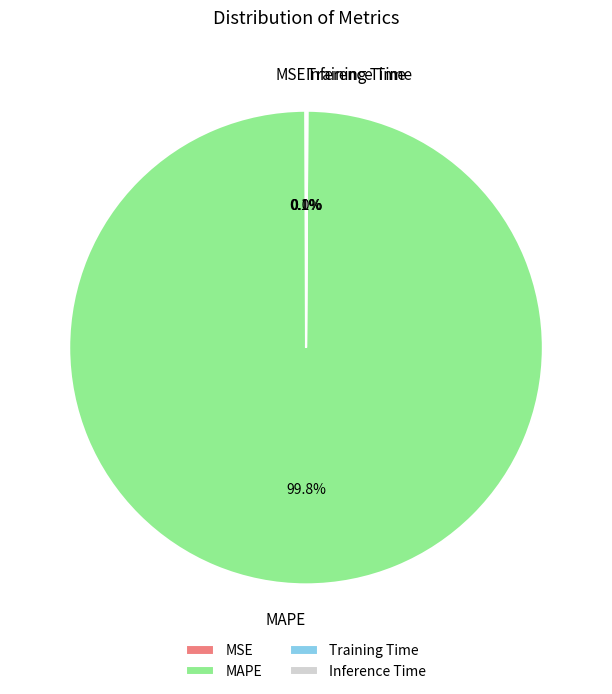

To the nearest percent, what percentage of the pie is MAPE?

100%